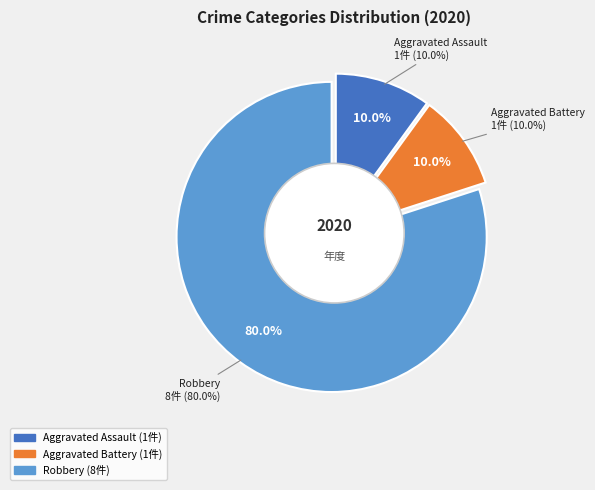

True or false: Aggravated Battery accounts for 10% of the total.

True